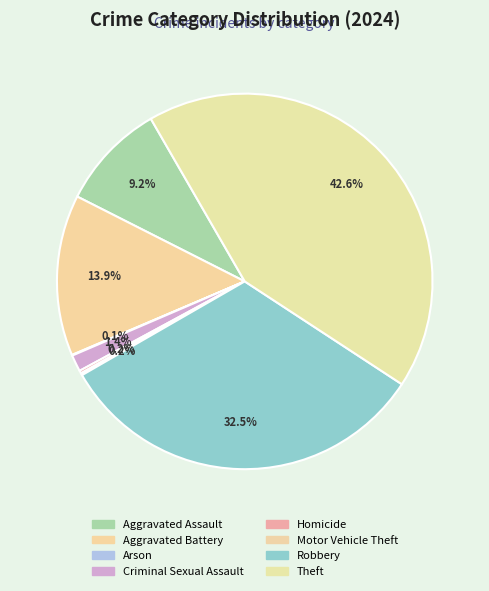

What percentage is the Criminal Sexual Assault slice, to the nearest percent?

1%